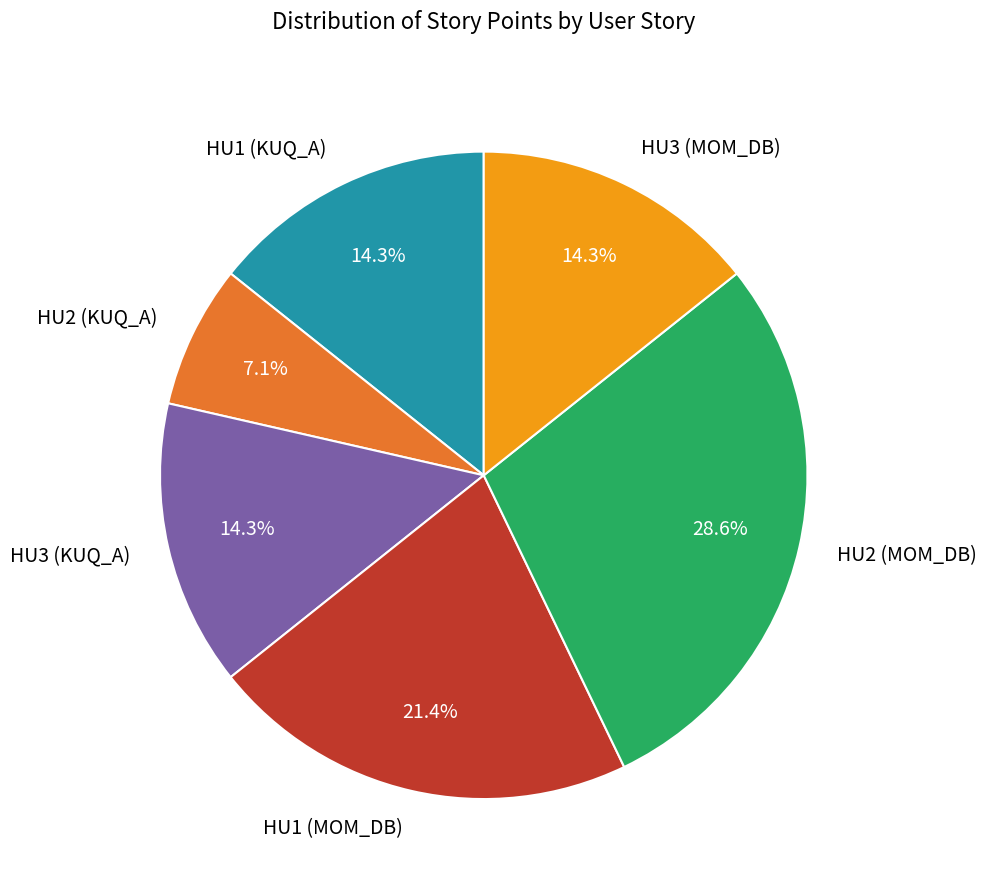

Which slice is the smallest?

HU2 (KUQ_A)